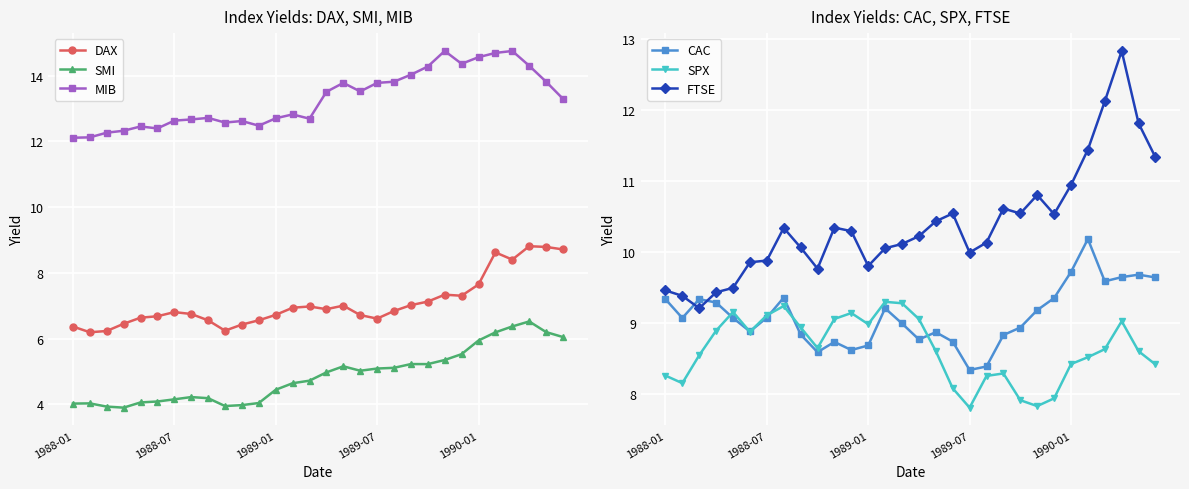

Where is SPX nearest to the value 8?

23